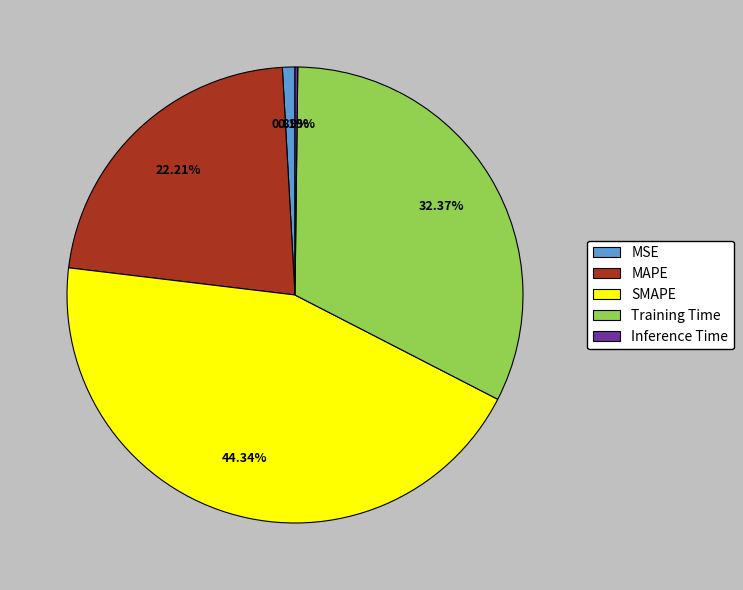

What portion of the pie excludes SMAPE?

55.7%